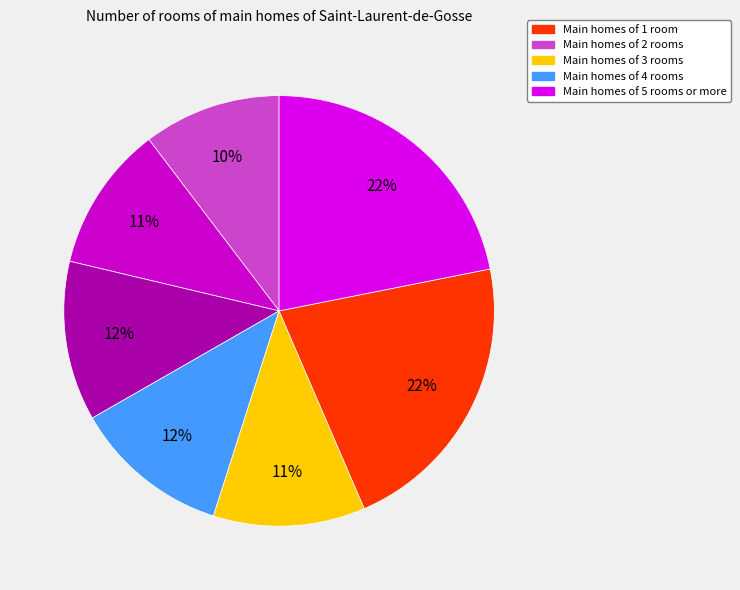

To the nearest percent, what is the difference between the largest and smallest slice percentages?

12%